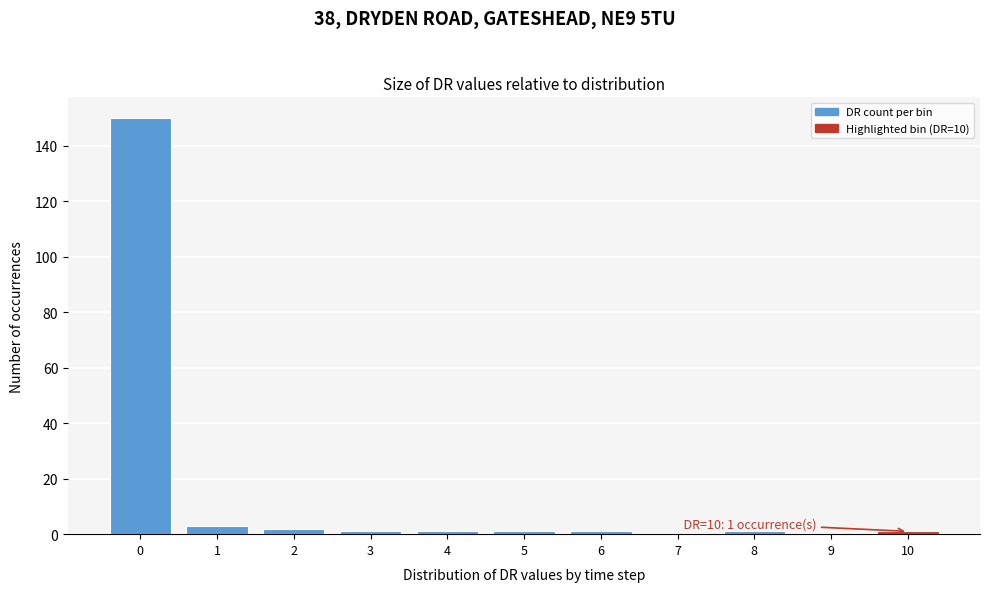

Reading right to left, transcribe all the data shown in this chart.

10=1	9=0	8=1	7=0	6=1	5=1	4=1	3=1	2=2	1=3	0=150